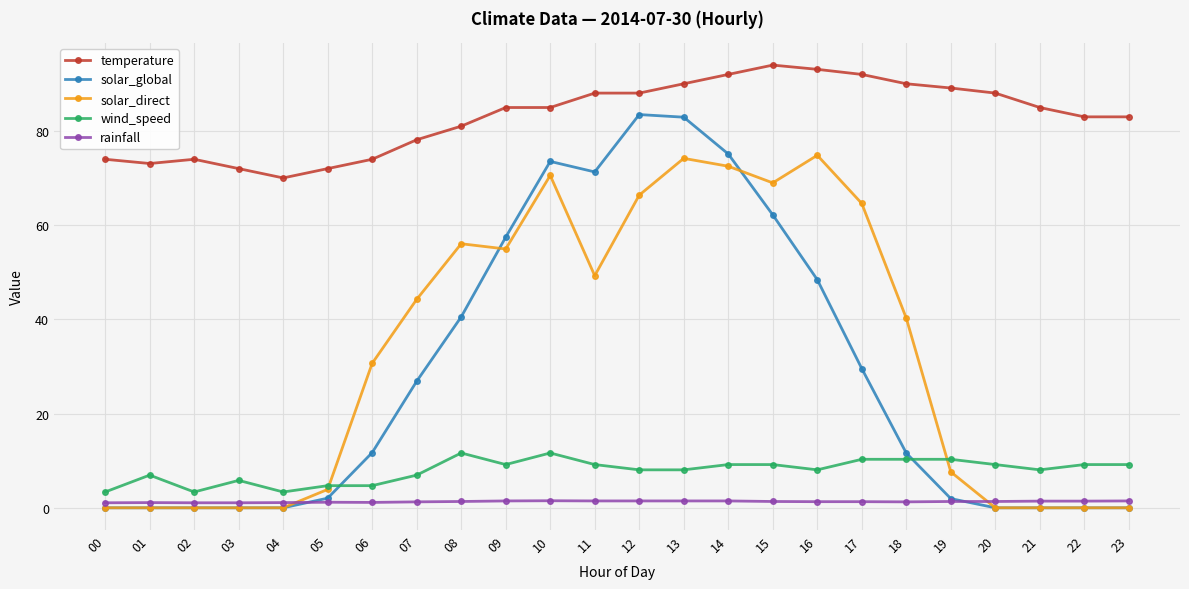

List the series in order of their peak value, lowest first.

rainfall, wind_speed, solar_direct, solar_global, temperature